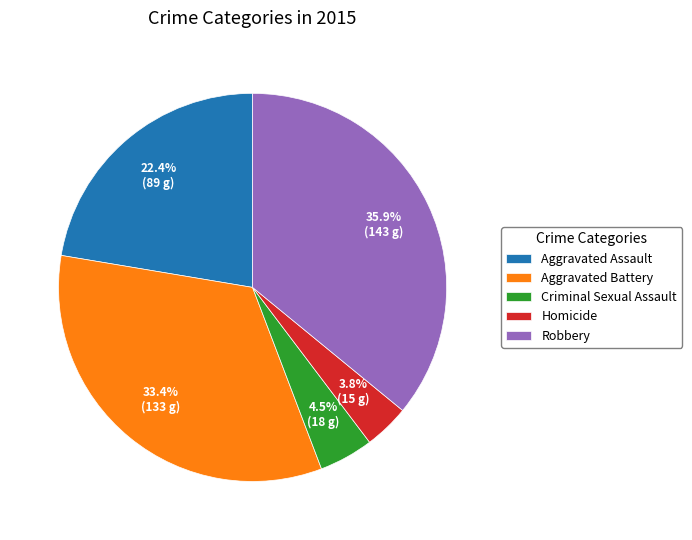

Do Criminal Sexual Assault and Robbery together represent more than half of the pie?

No